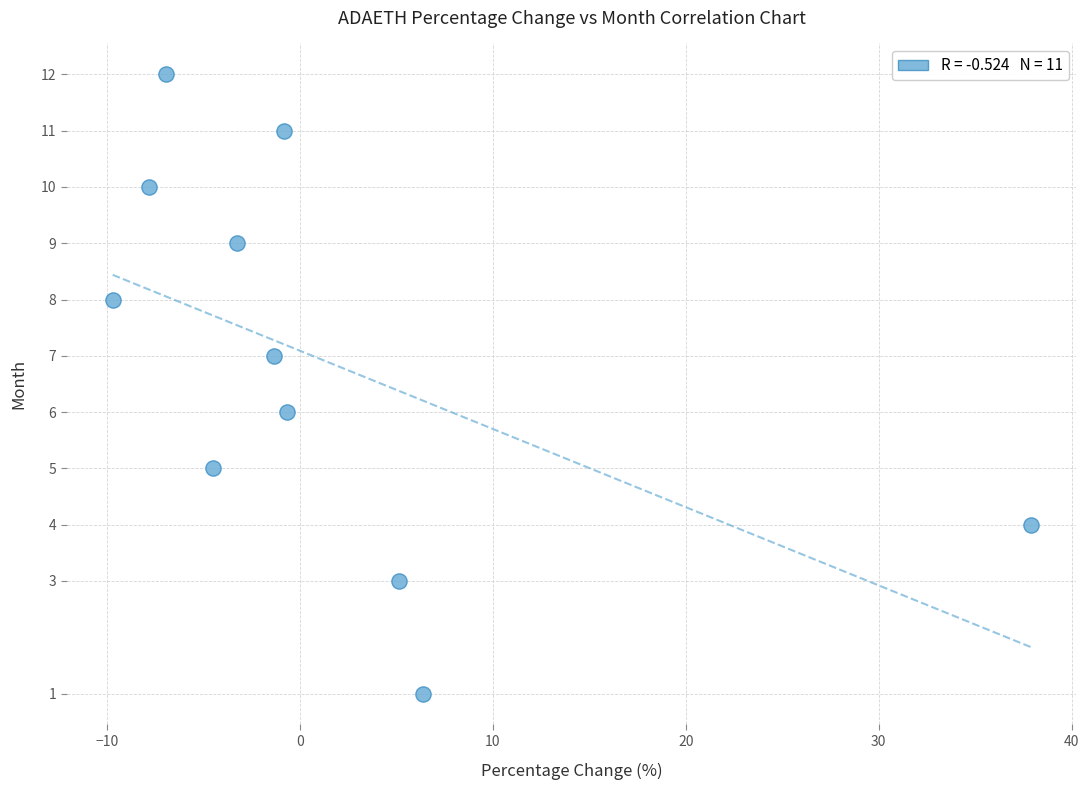

What is the average Y value?

7